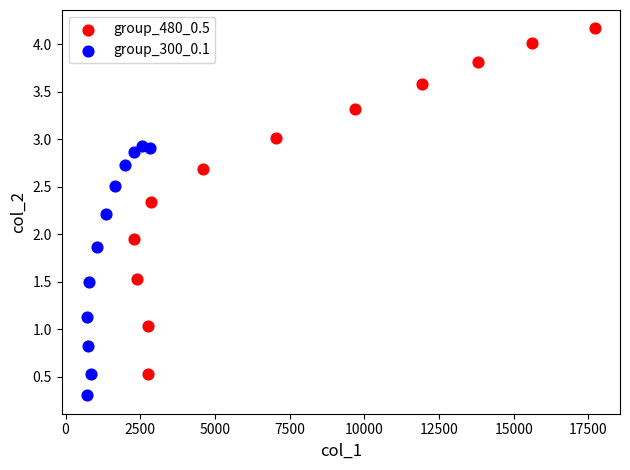

Which series has the largest Y range (max minus min)?

group_480_0.5